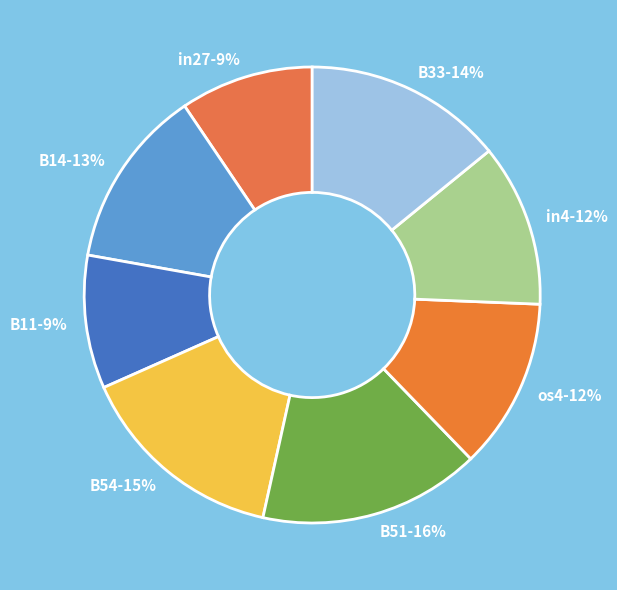

The B54 slice represents 15% of the pie. True or false?

True